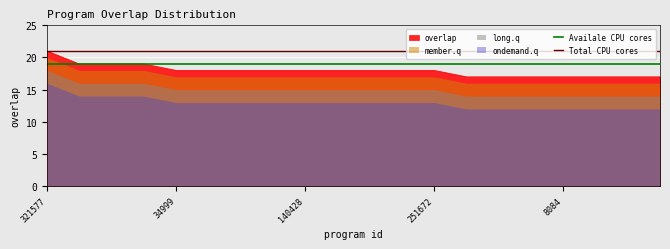

Is it true that overlap equals 18 at 140428?

True